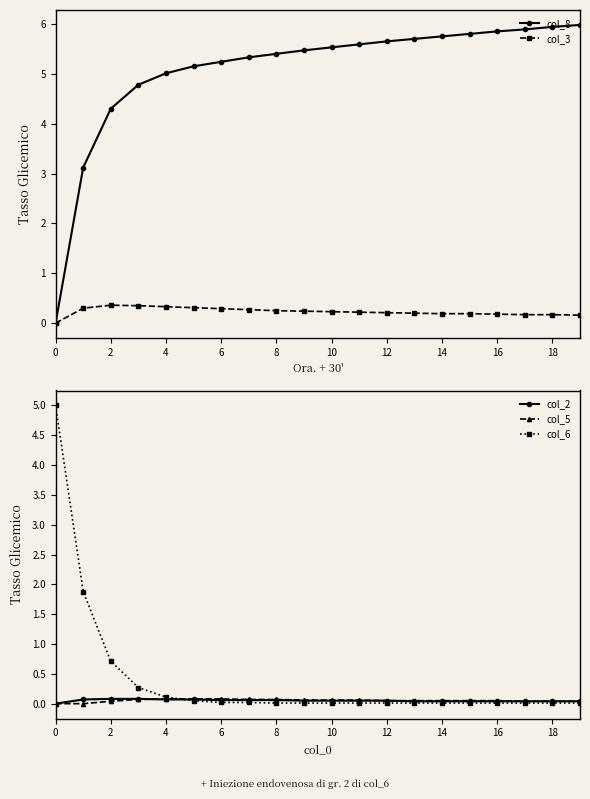

How many categories are shown in the chart?

20